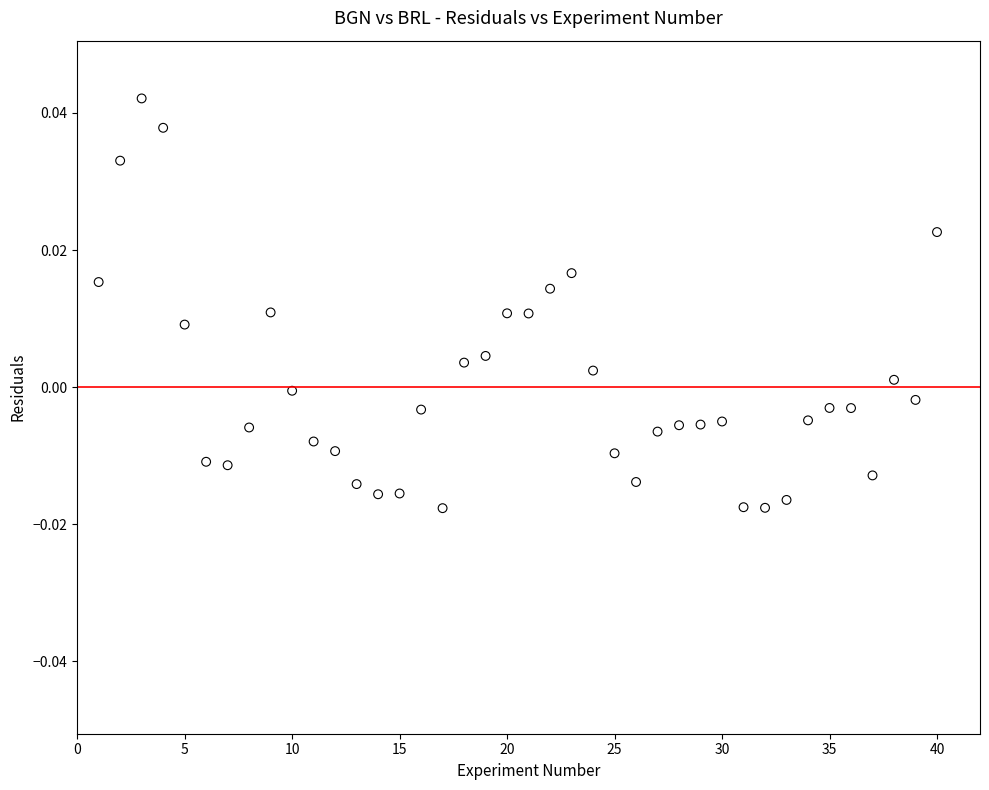

What is the range of X values (max minus min)?

39.0